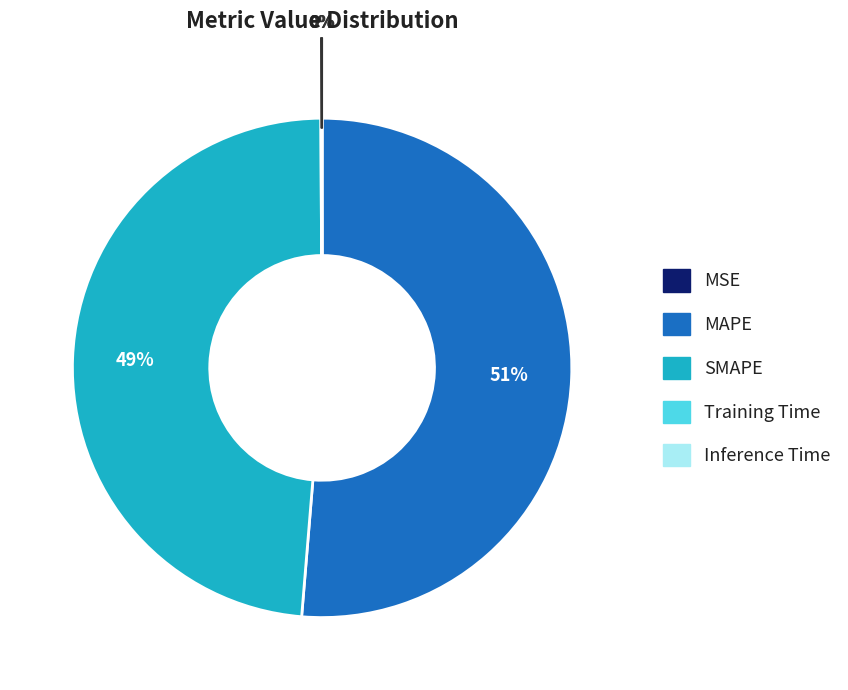

Is there a majority slice in this chart?

Yes